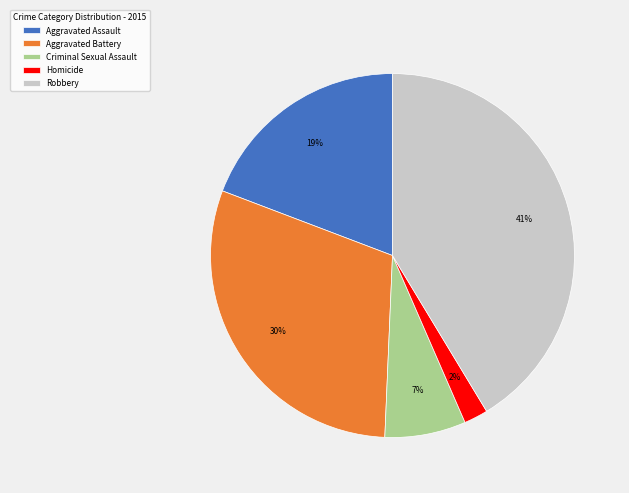

Does any single category account for the majority?

No